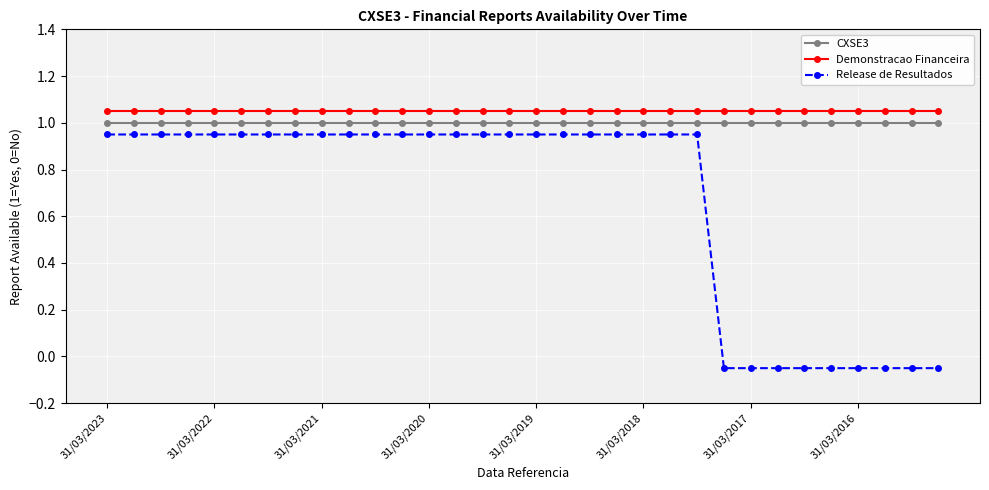

Which series has the widest spread of values?

Release de Resultados